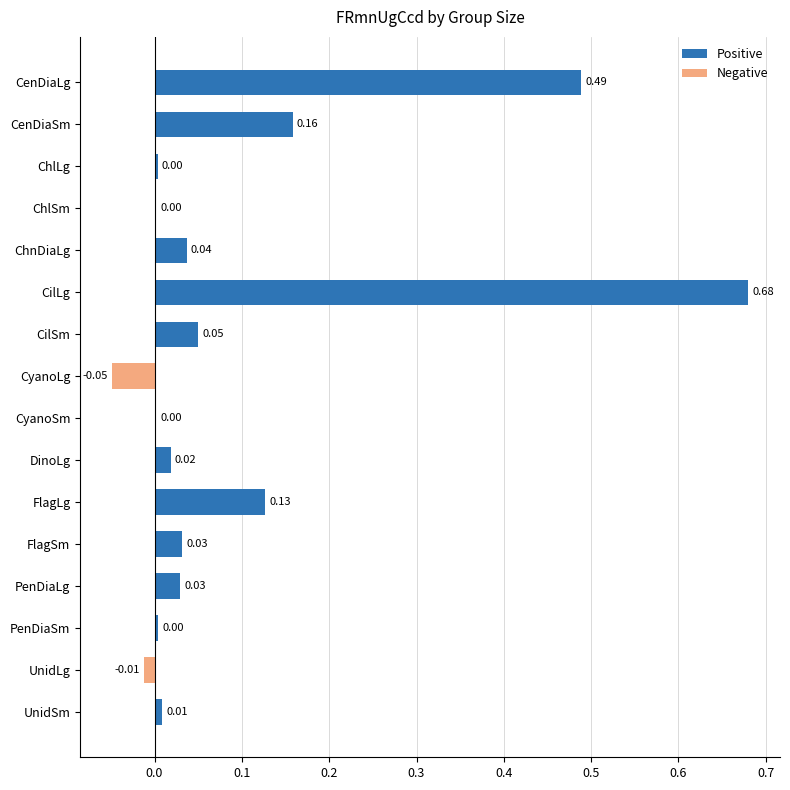

How many positive values are there?

14